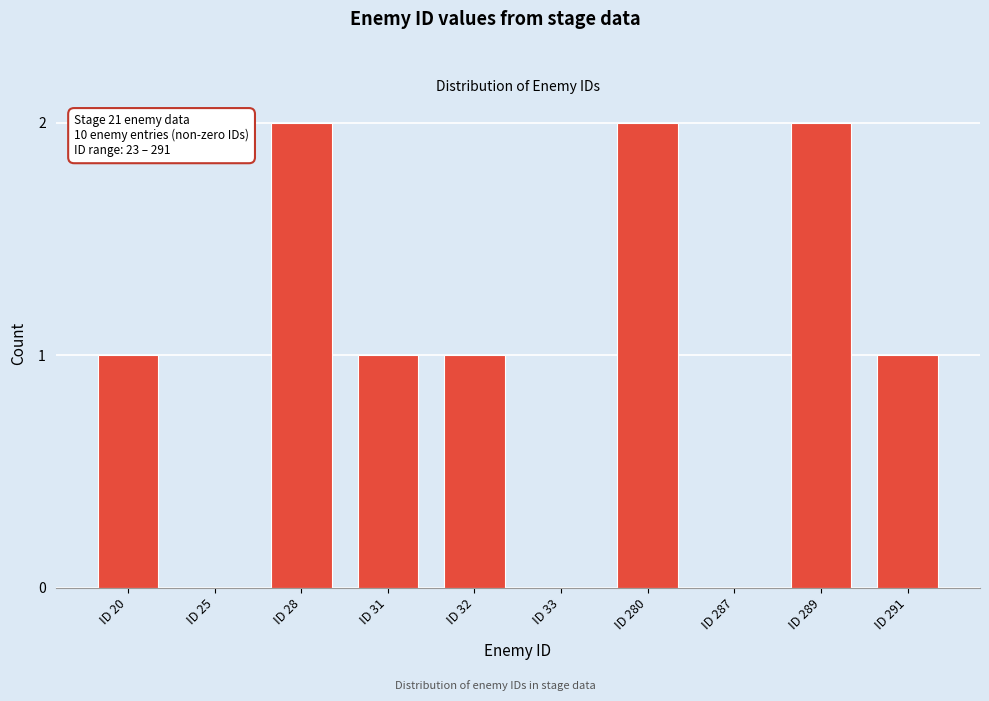

Reading left to right, list all the values displayed in this chart.

ID 20=1	ID 25=0	ID 28=2	ID 31=1	ID 32=1	ID 33=0	ID 280=2	ID 287=0	ID 289=2	ID 291=1